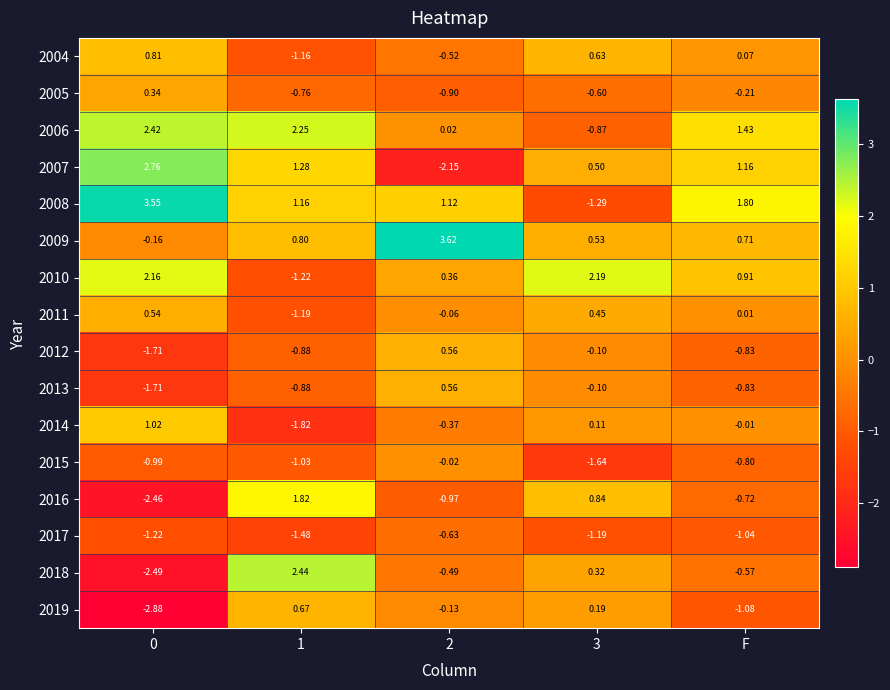

Which series has the largest range (max minus min)?

2018